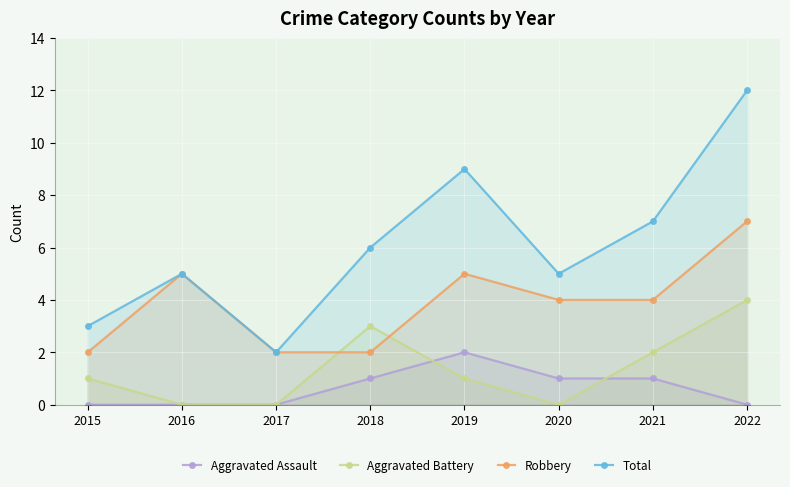

The value of Total at 2018 is 9. True or false?

False